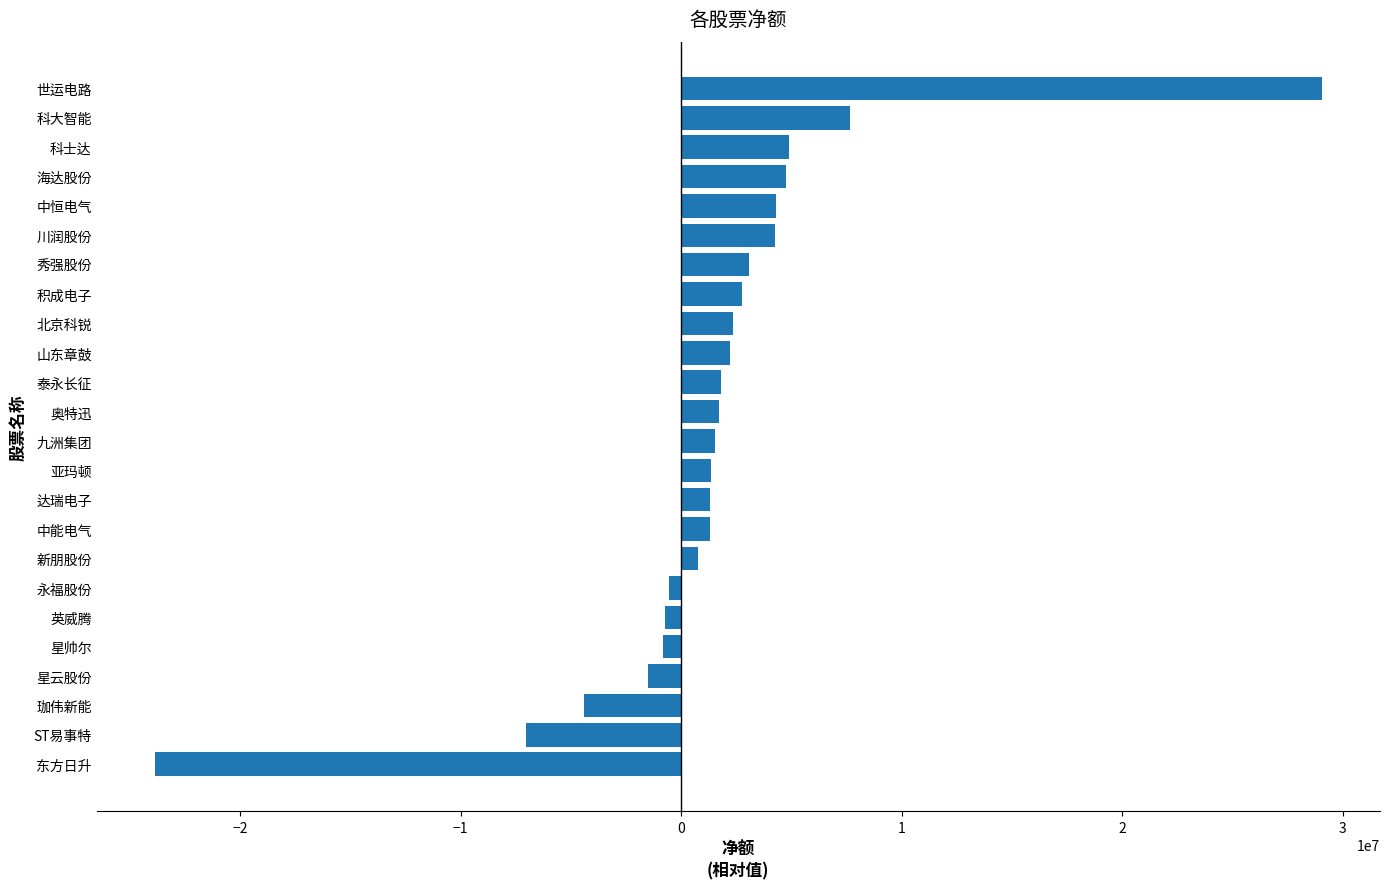

Which label corresponds to the largest value in the chart?

世运电路